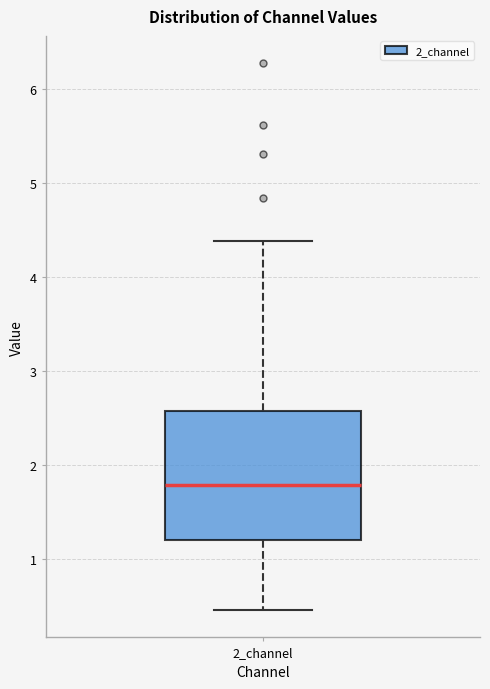

Where does the upper whisker of the box for 2_channel end on the y-axis? The values are not printed on the chart, so give them approximately, as read against the axis.

4.4